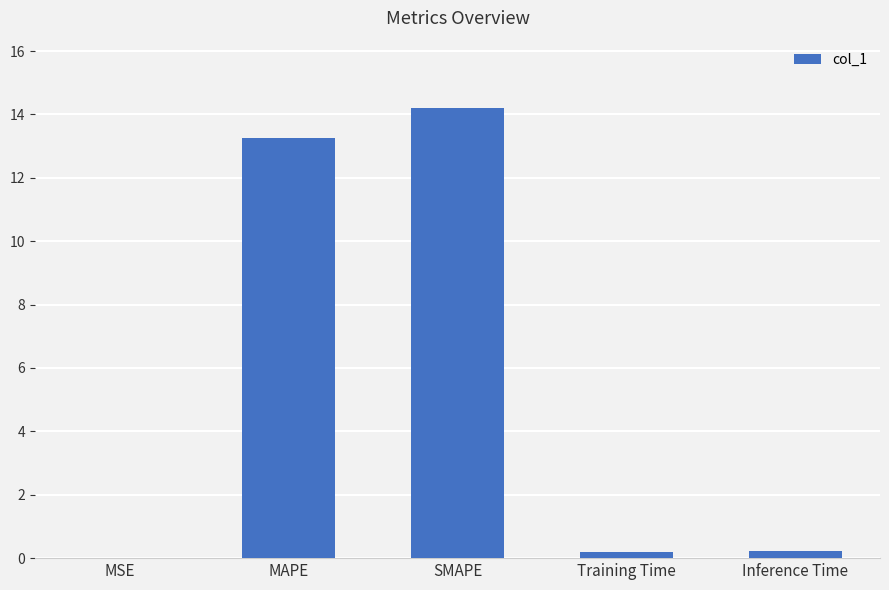

At which label is the value closest to 7?

MAPE